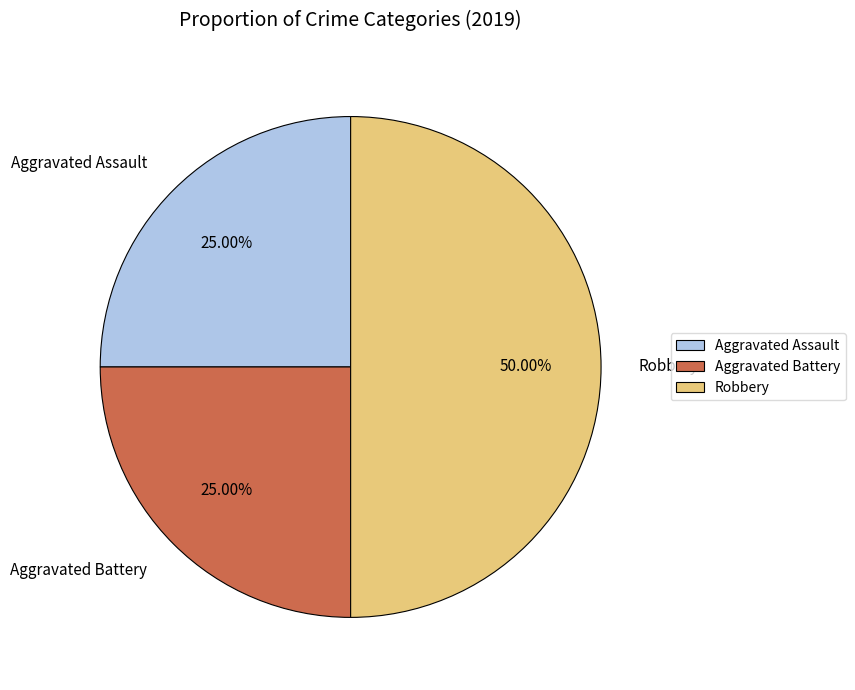

Is the sum of Aggravated Battery and Robbery greater than half?

Yes